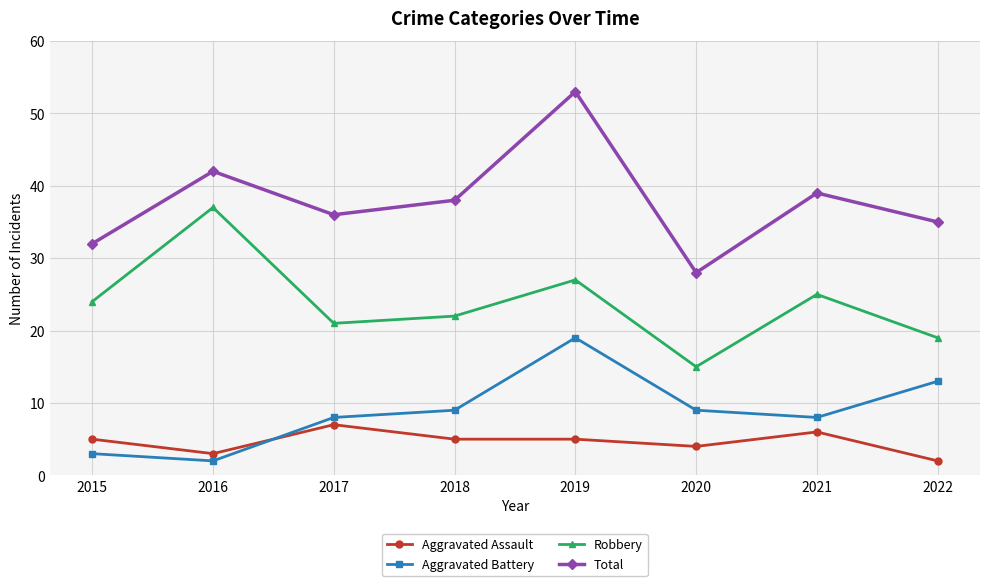

Reading right to left, transcribe all the data shown in this chart.

Aggravated Assault: 2	6	4	5	5	7	3	5
Aggravated Battery: 13	8	9	19	9	8	2	3
Robbery: 19	25	15	27	22	21	37	24
Total: 35	39	28	53	38	36	42	32